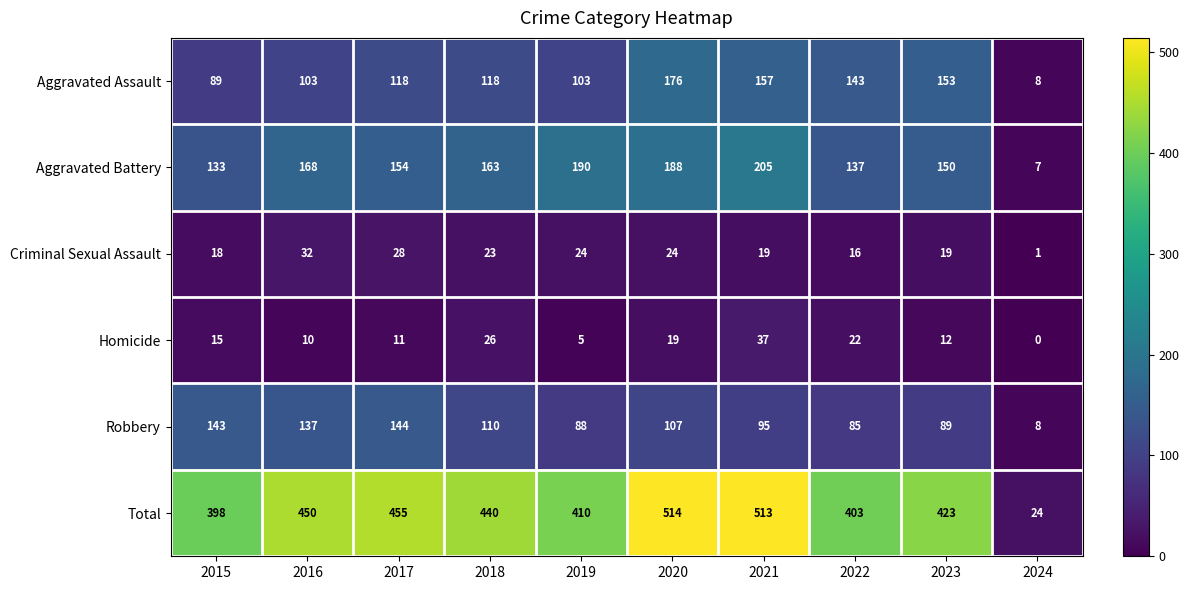

True or false: Aggravated Battery has a value of 12 at 2024.

False